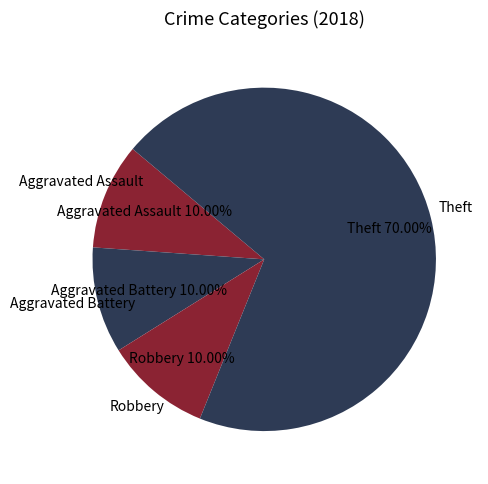

How many segments does this pie chart have?

4